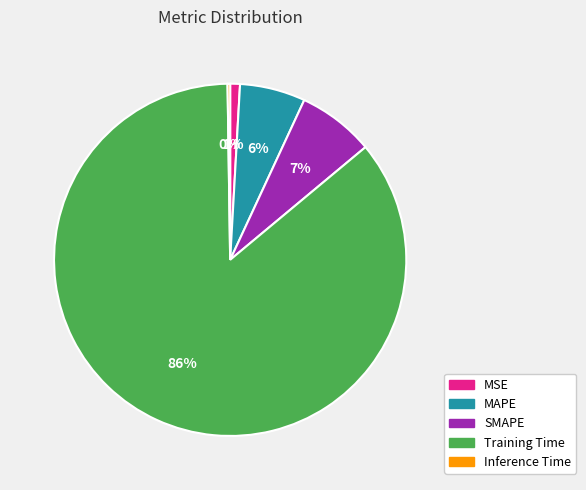

What is the largest slice in the pie chart?

Training Time